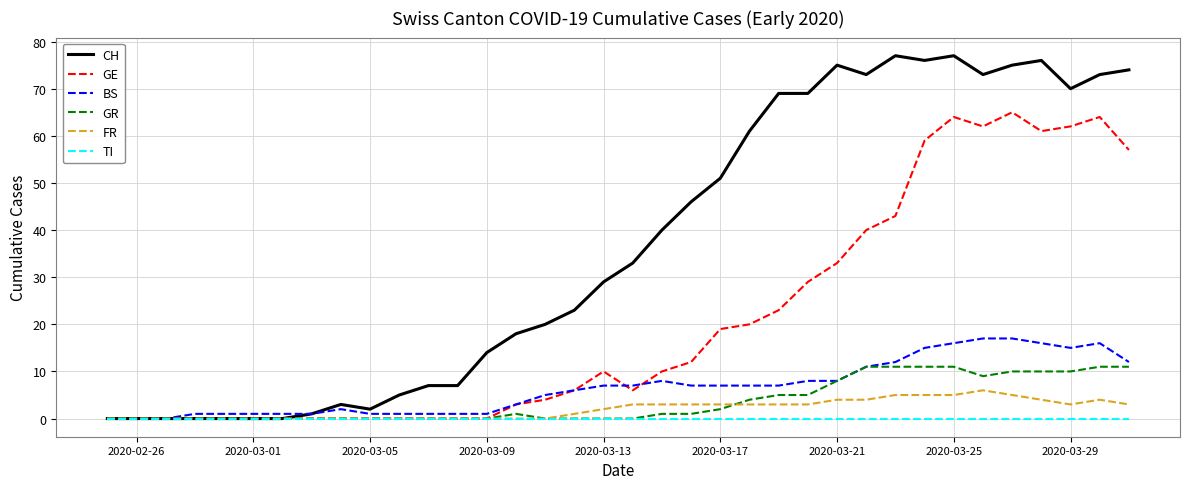

Which series has the largest total across all categories?

CH